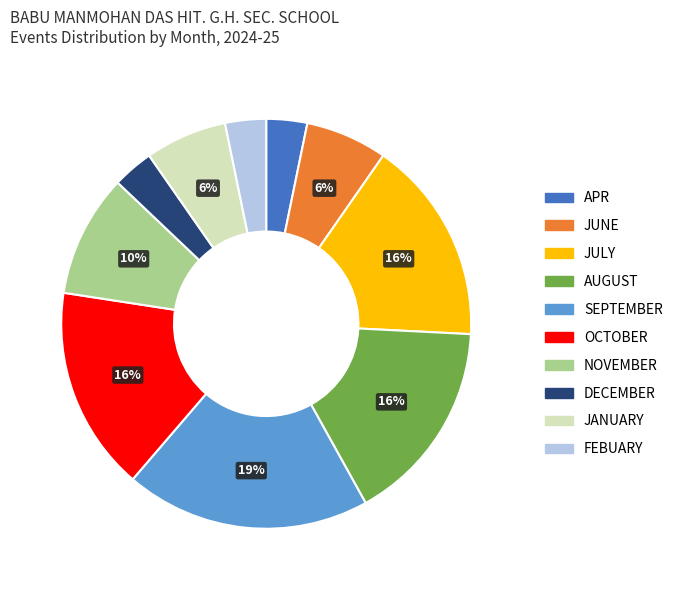

To the nearest percent, what percentage of the pie is JULY?

16%